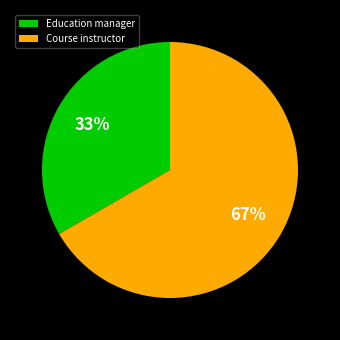

Rank the categories by value from lowest to highest.

Education manager, Course instructor